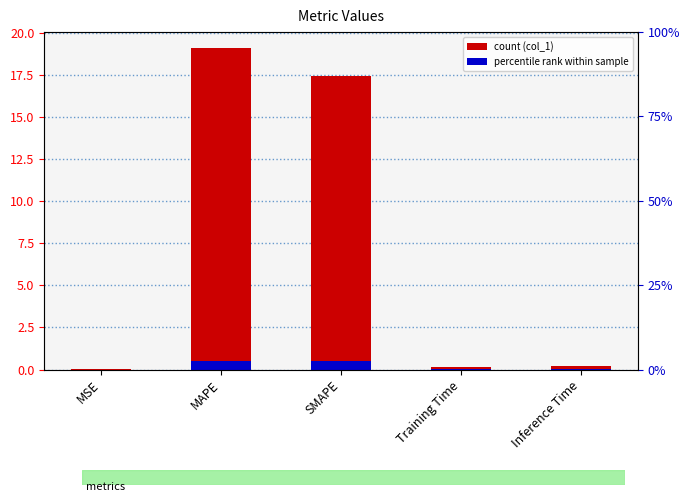

What is the average value?

7.4